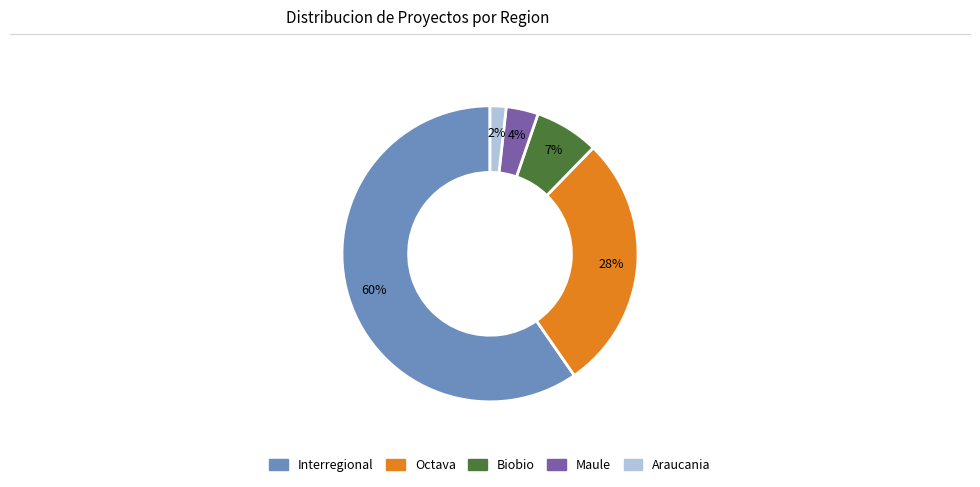

Count the number of slices in the pie.

5